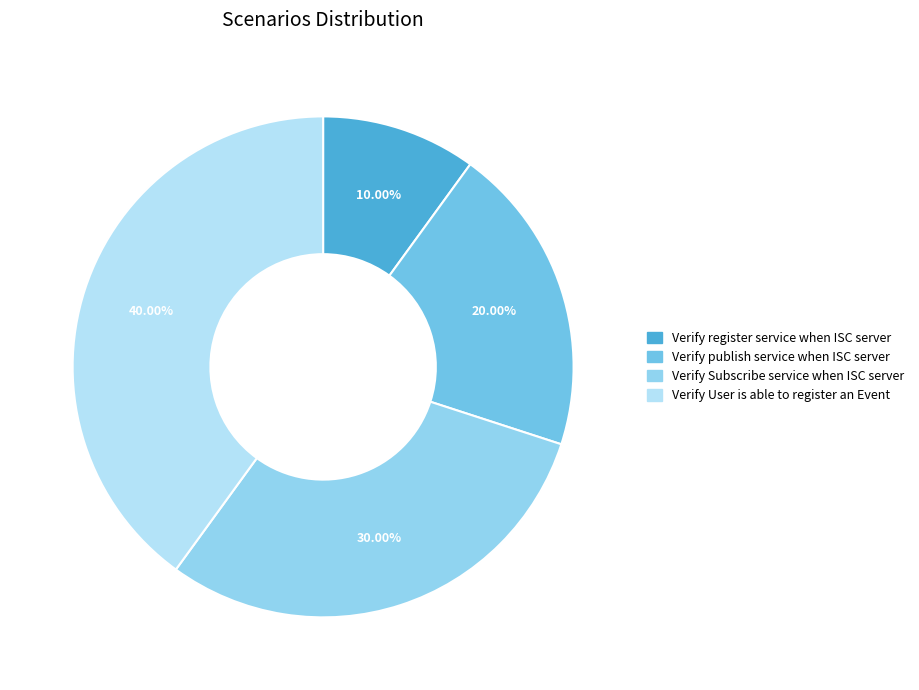

How many segments does this pie chart have?

4